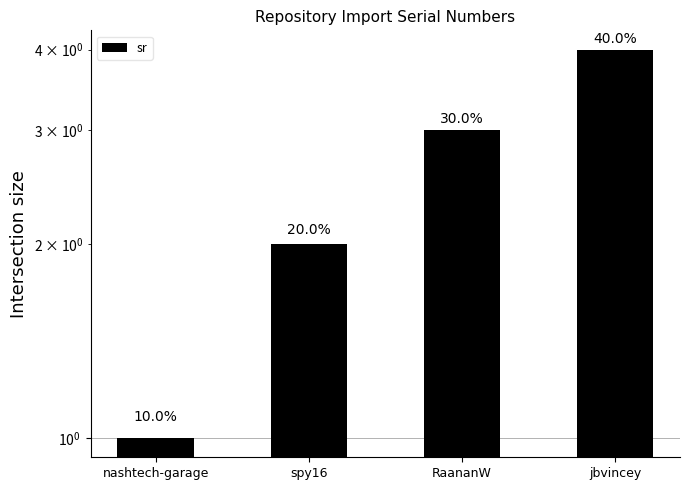

Reading left to right, list all the values displayed in this chart.

nashtech-garage=1	spy16=2	RaananW=3	jbvincey=4